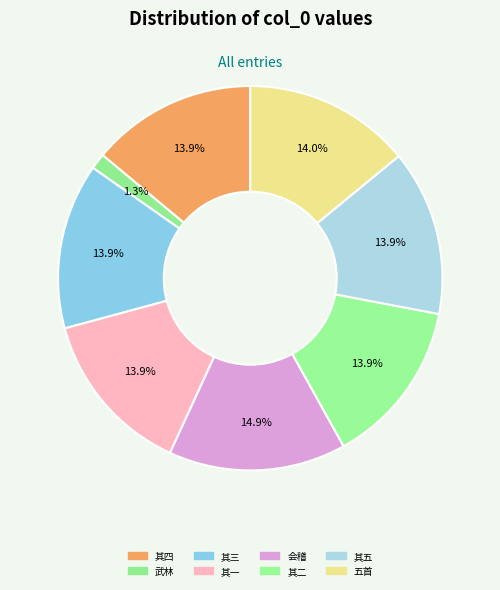

Count the number of slices in the pie.

8